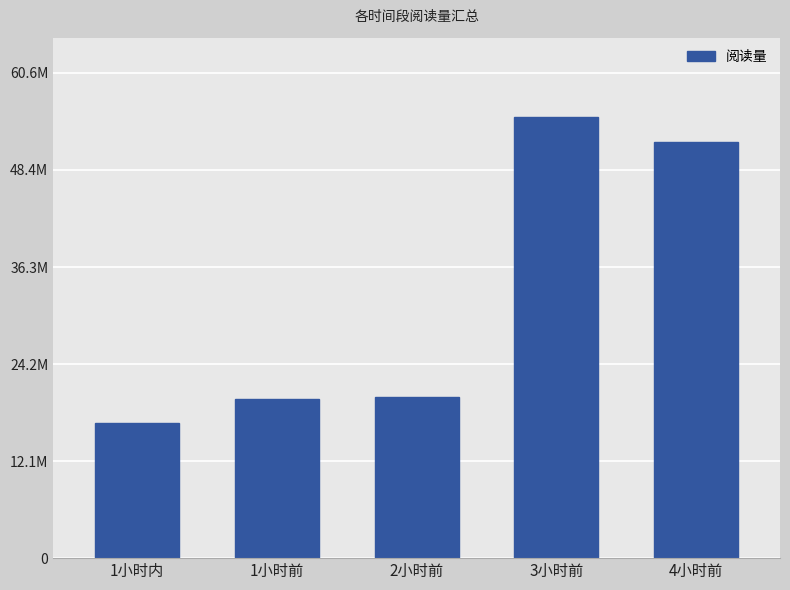

Rank the categories by value from lowest to highest.

1小时内, 1小时前, 2小时前, 4小时前, 3小时前